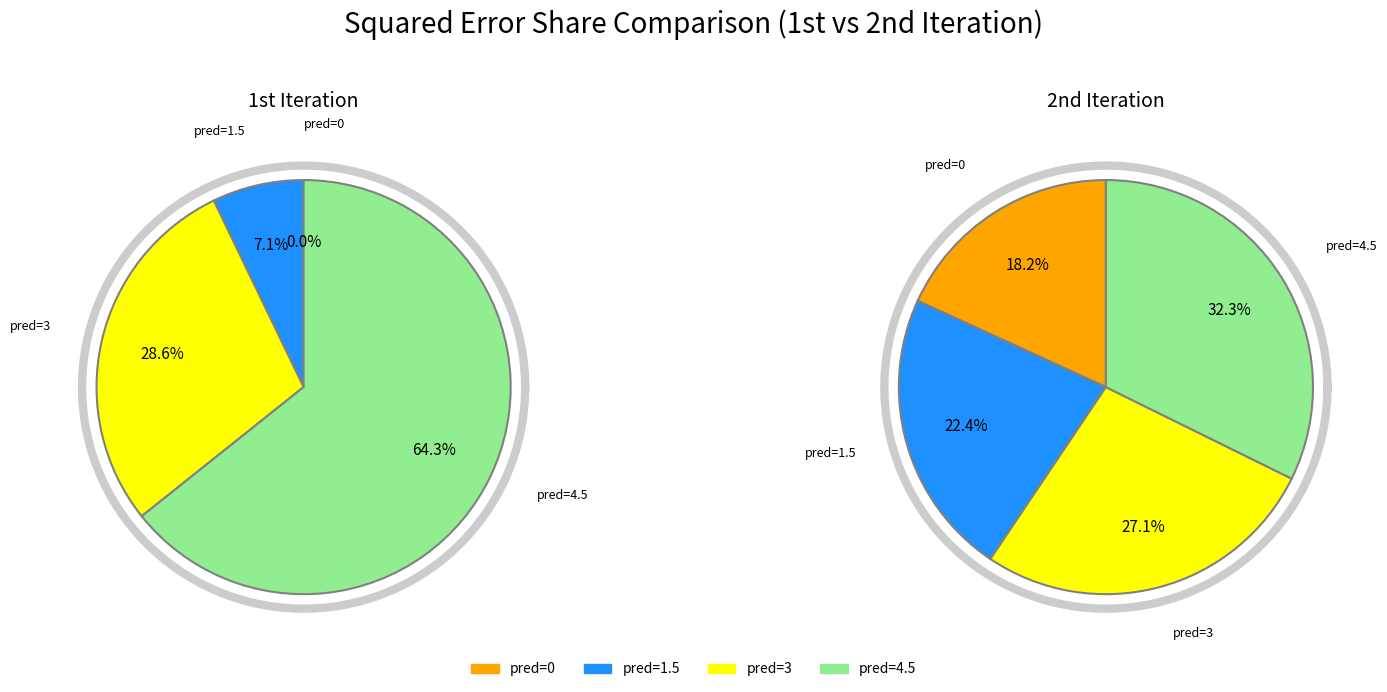

To the nearest percent, what portion does 4.5 represent?

32%